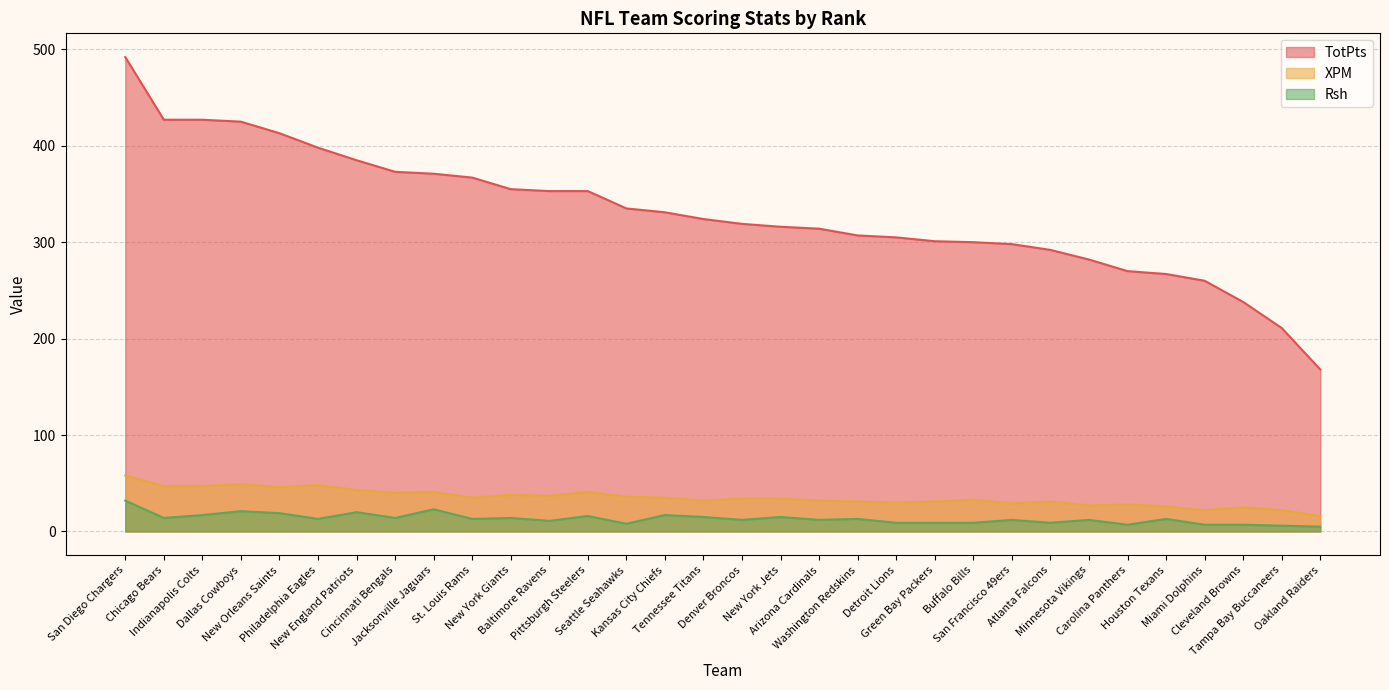

How many lines are shown in the chart?

3